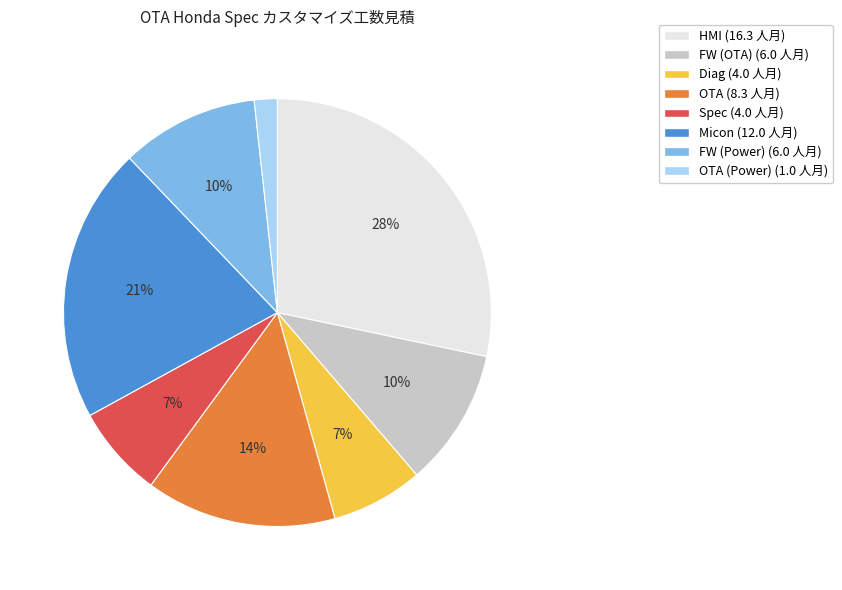

To the nearest percent, what is the average slice percentage?

12%